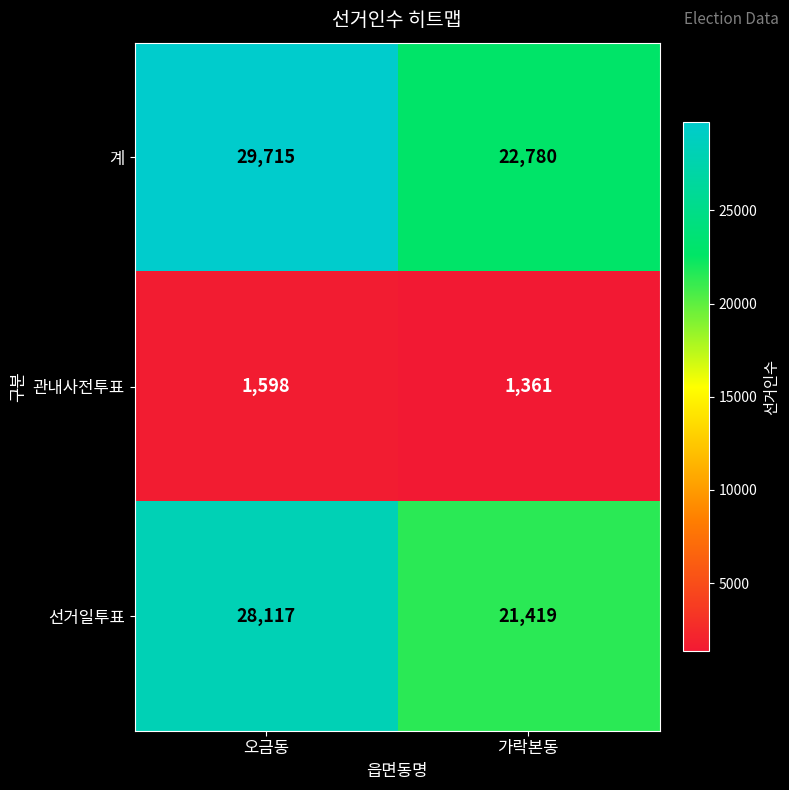

Which label corresponds to the smallest value in the chart?

가락본동